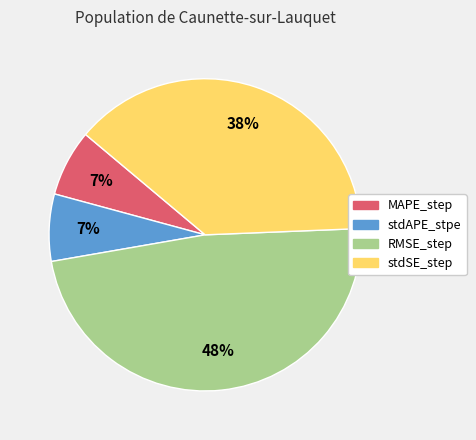

Which slice is the largest?

RMSE_step